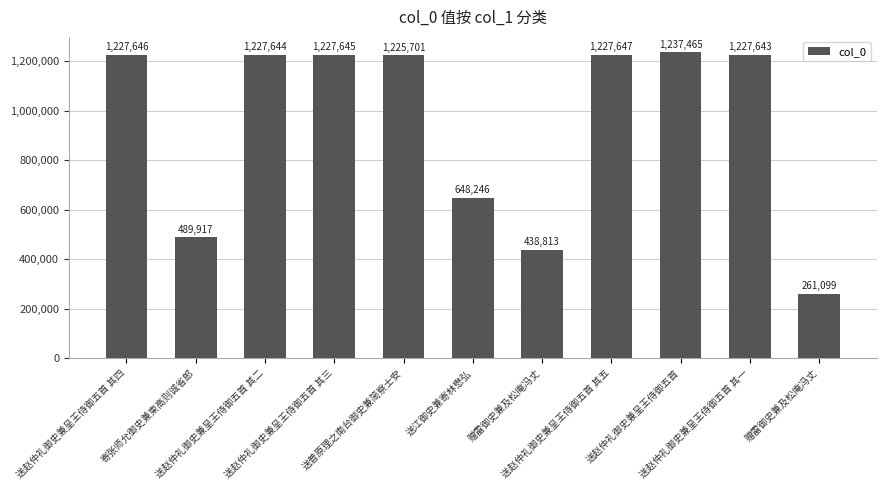

How many values are below 1227643?

5